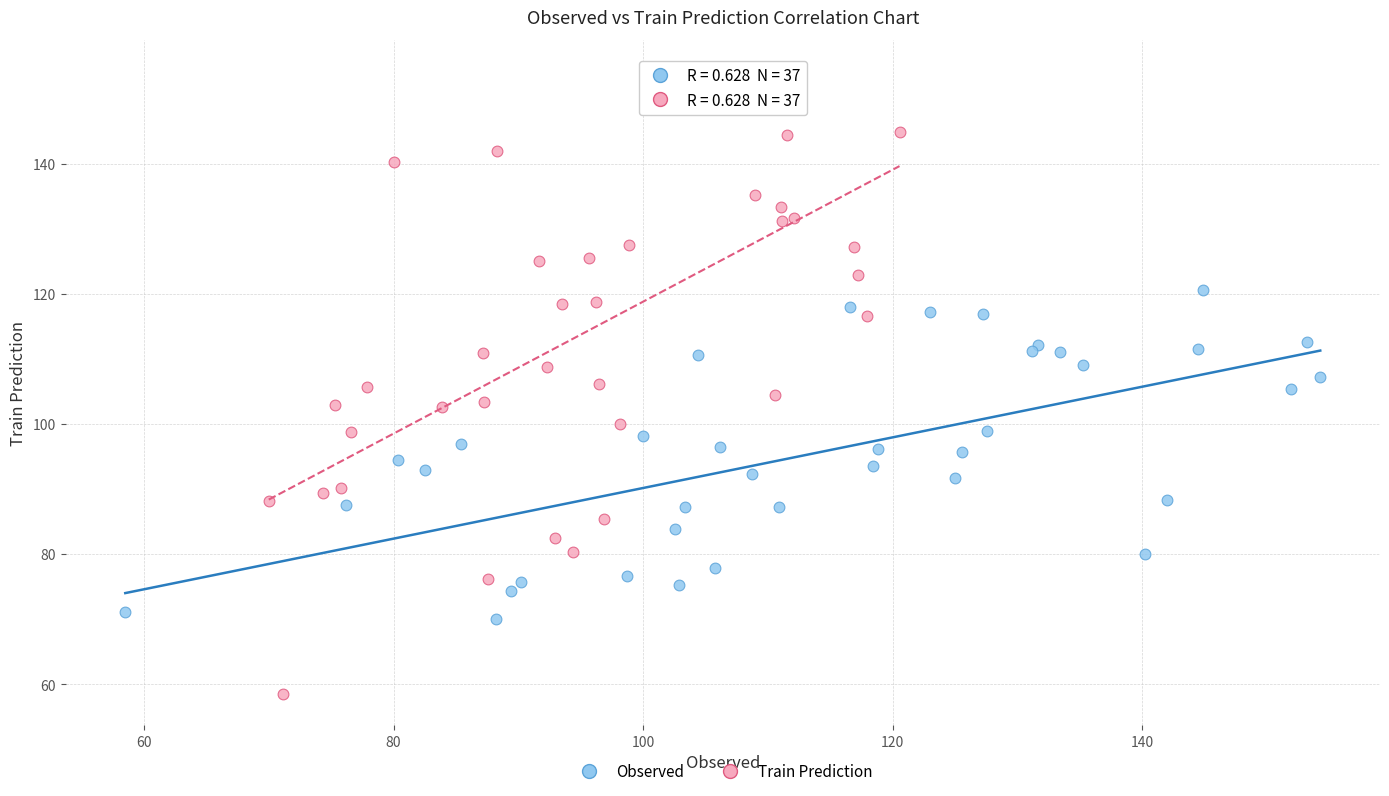

Which series contains the lowest Y value?

Train Prediction